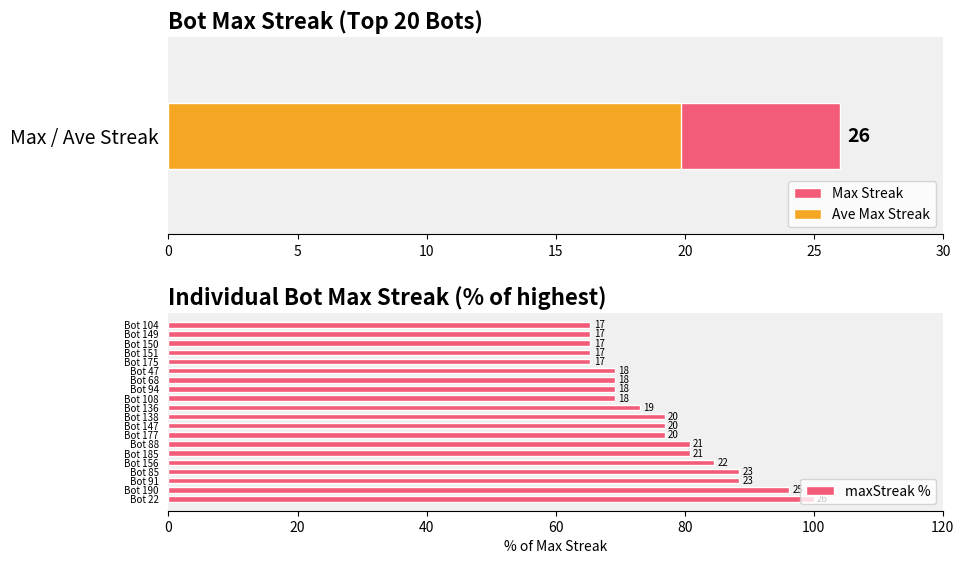

What is the difference between the maximum and minimum values?

34.6